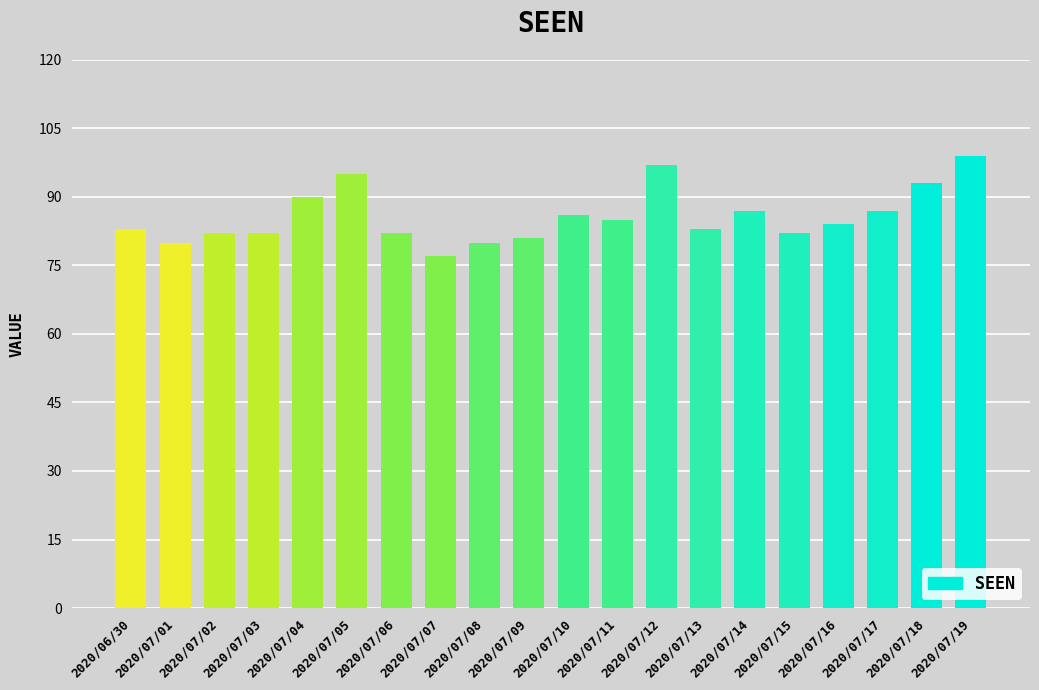

Approximately how many times larger is the value at 2020/07/18 compared to 2020/06/30?

1.1